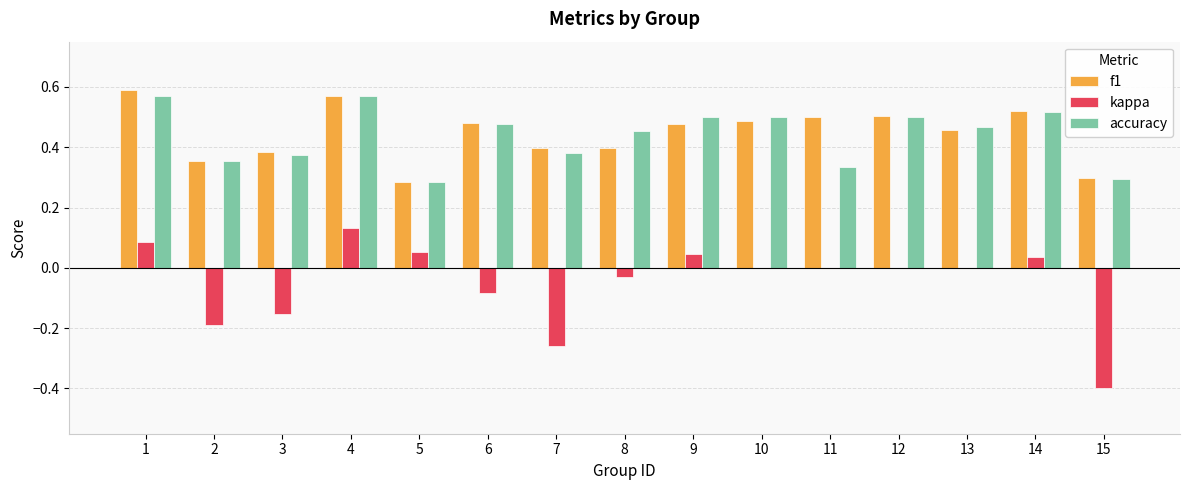

Between 7 and 8, which series saw the biggest shift?

kappa